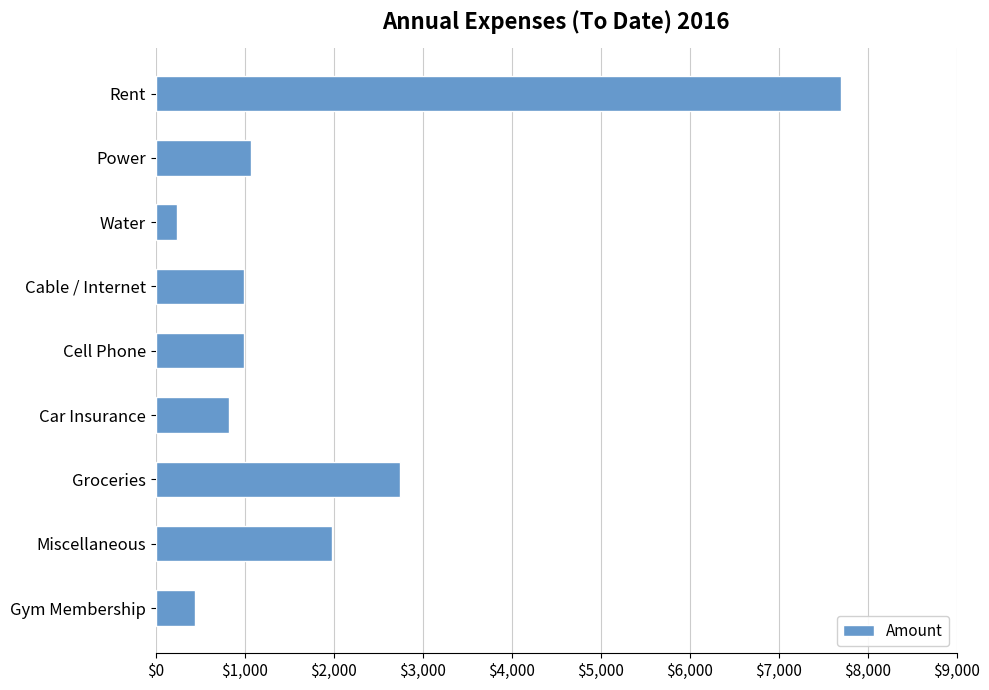

The value at Groceries is 2750. True or false?

True